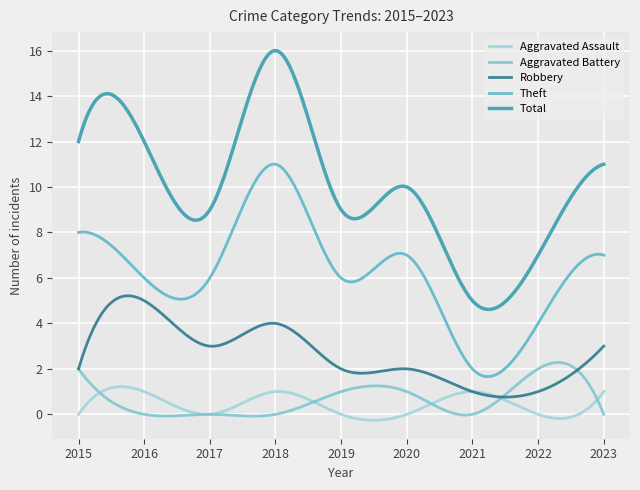

What is the value of the Robbery point at the 2nd from the left?

5